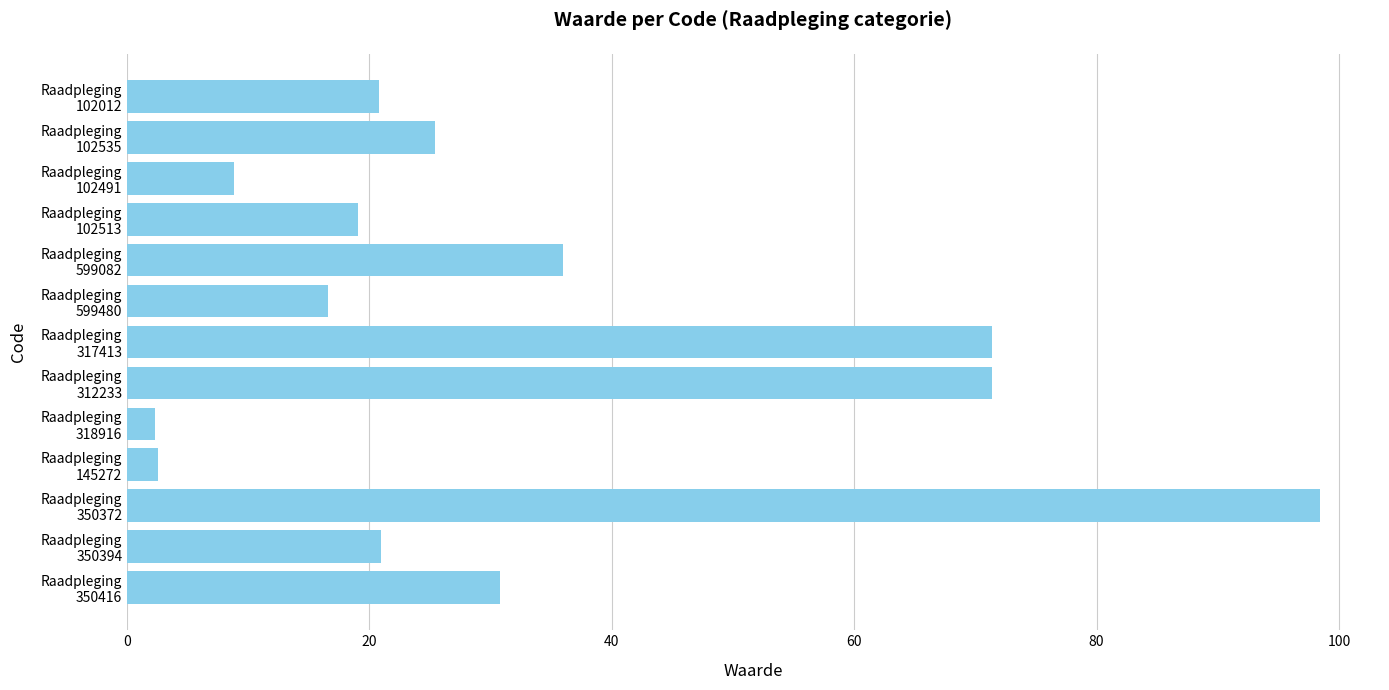

How many bars are there in total?

13